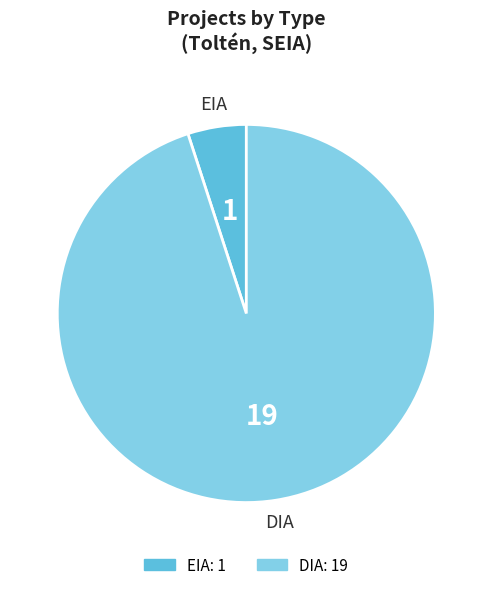

Rank the categories by value from lowest to highest.

EIA, DIA